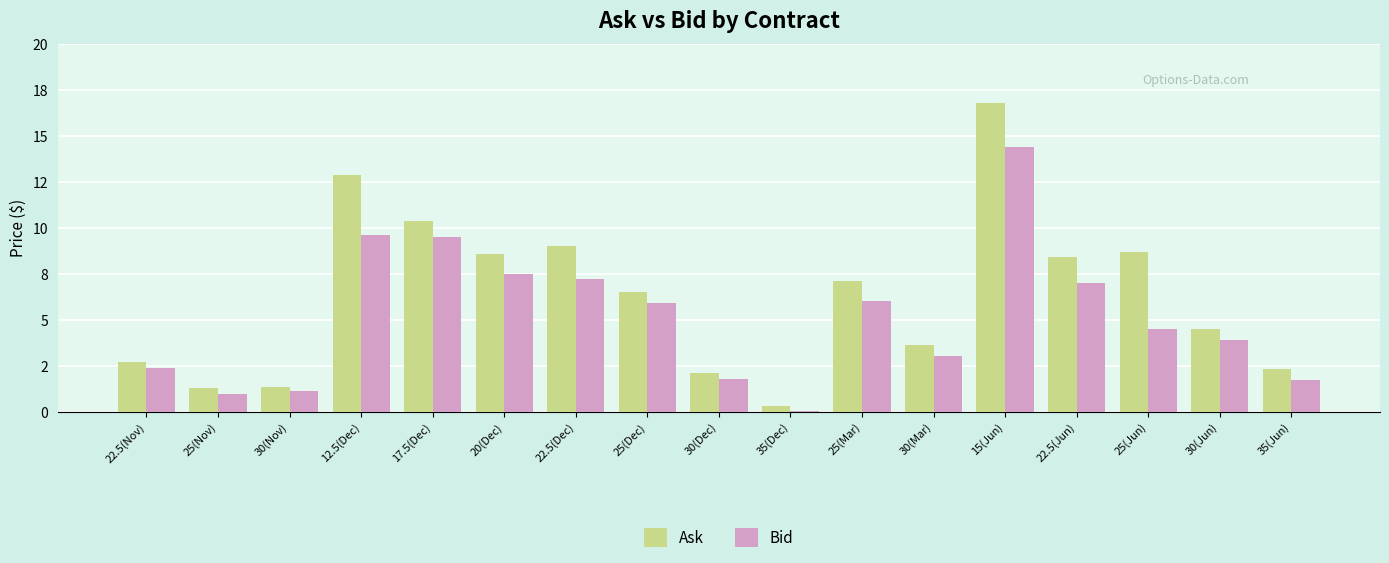

Is it true that Bid equals 3.0 at 30(Mar)?

True